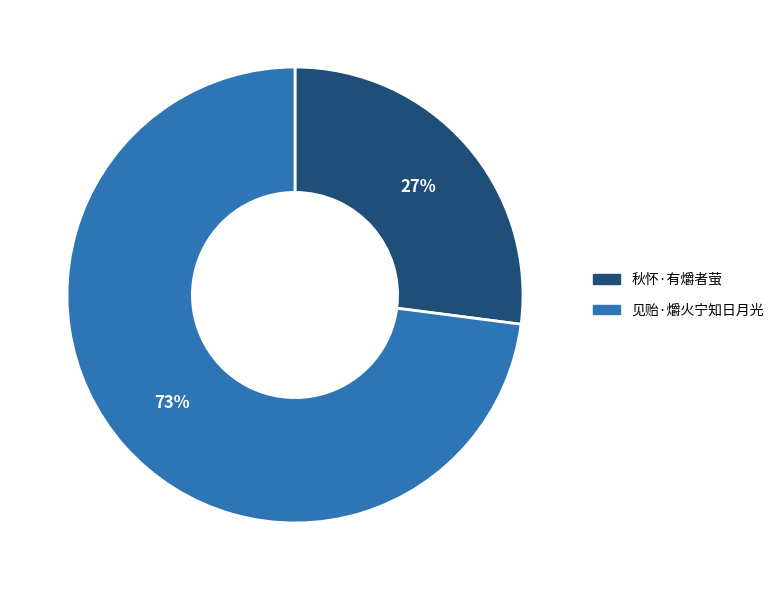

To the nearest percent, what is the average slice percentage?

50%